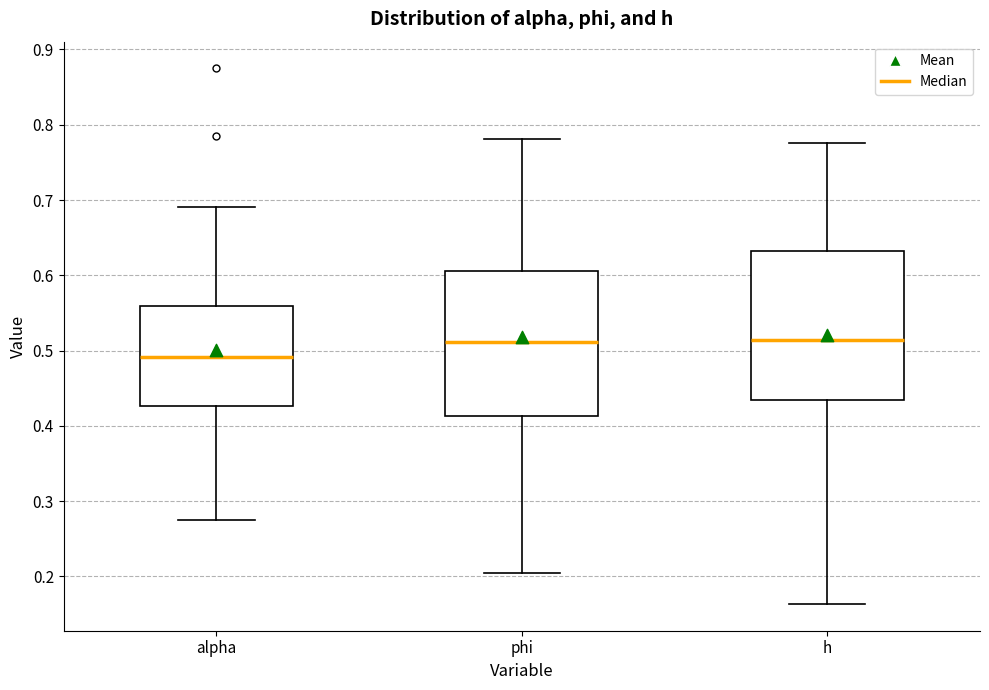

Reading left to right, transcribe this box plot: for each box, give where its median line is, the range the box spans, and where its two whiskers end, as read against the y-axis. The values are not printed on the chart, so give them approximately, as read against the axis.

alpha: median 0.49, box 0.43 to 0.56, whiskers 0.27 to 0.69
phi: median 0.51, box 0.41 to 0.61, whiskers 0.20 to 0.78
h: median 0.51, box 0.43 to 0.63, whiskers 0.16 to 0.78